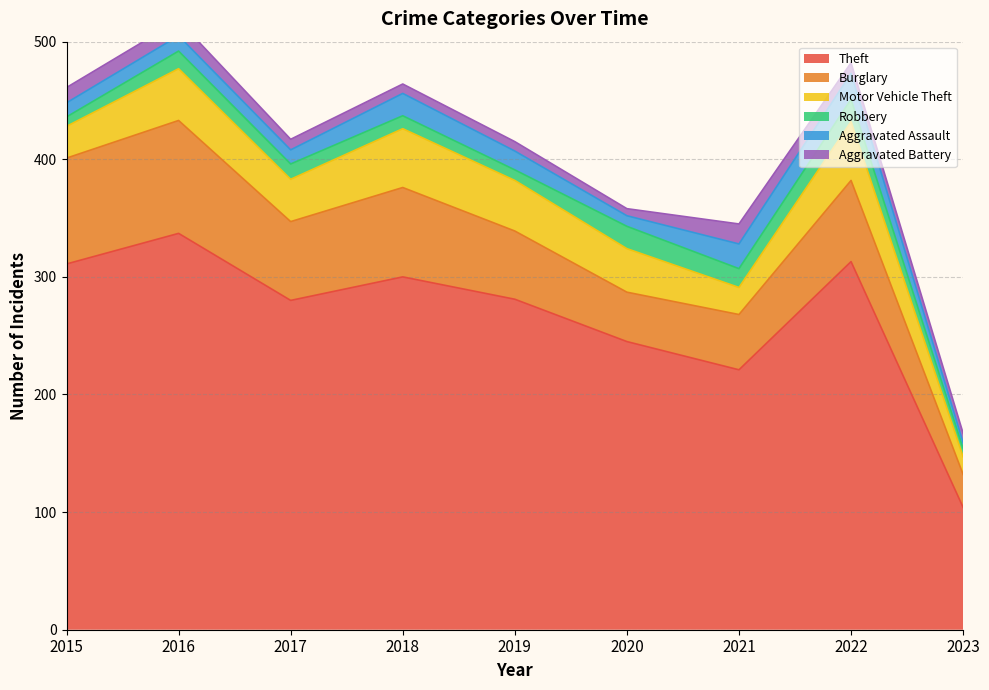

At which label does Aggravated Battery first exceed 9?

2015